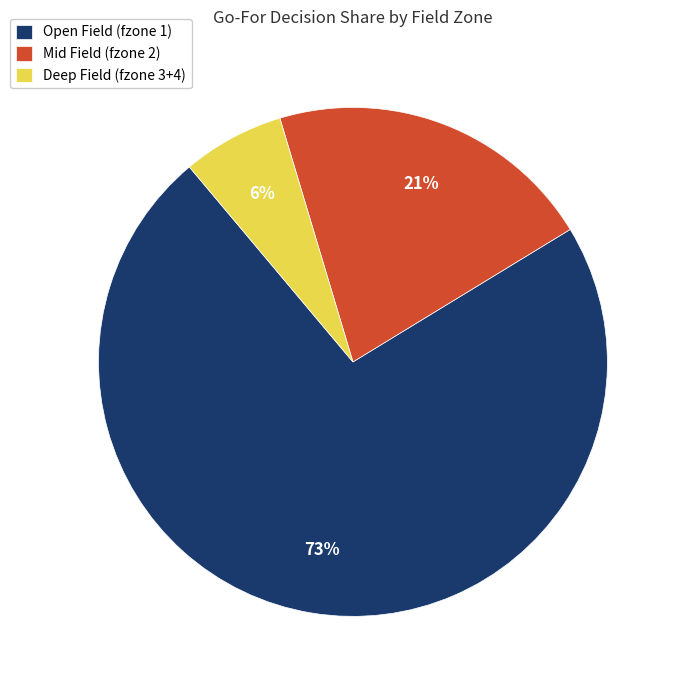

Does Deep Field (fzone 3+4) represent more than half of the total?

No